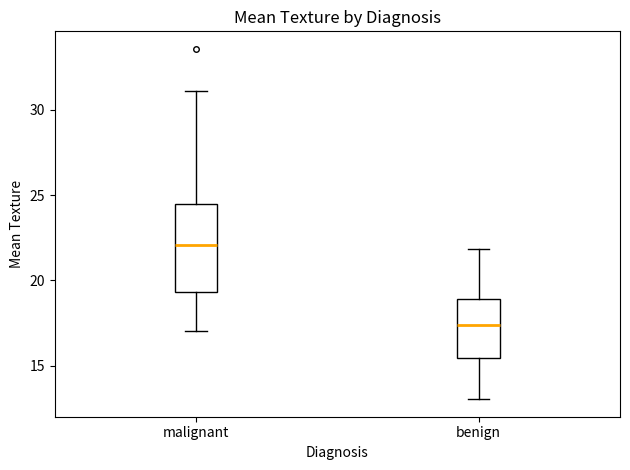

Which box has the lowest median line?

benign